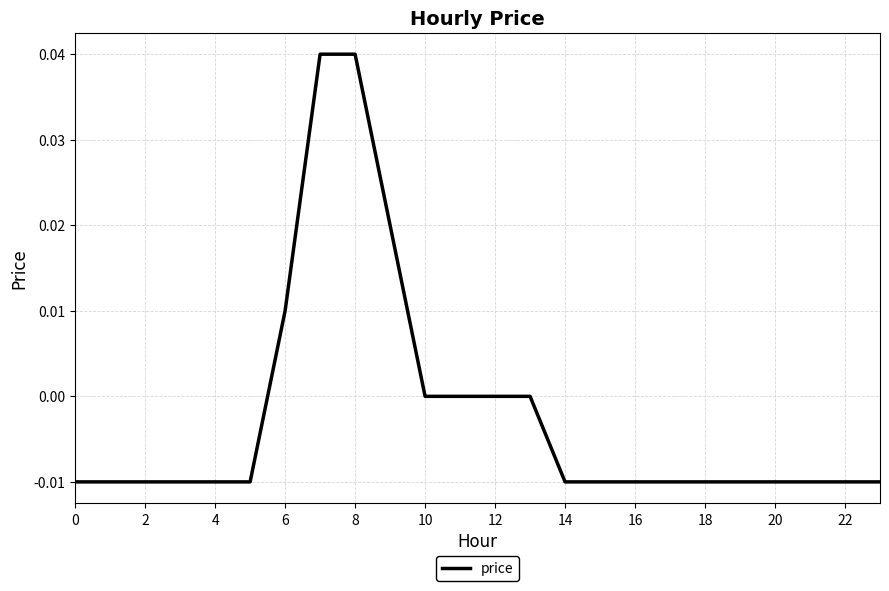

Is this an area chart (filled region under the line)?

No